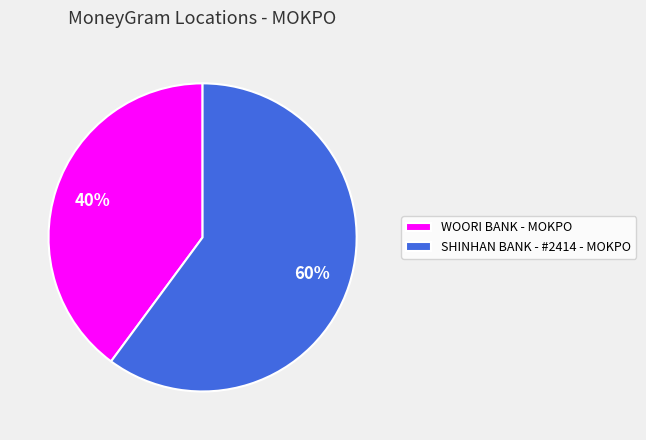

Which slice represents more than half of the pie?

SHINHAN BANK - #2414 - MOKPO